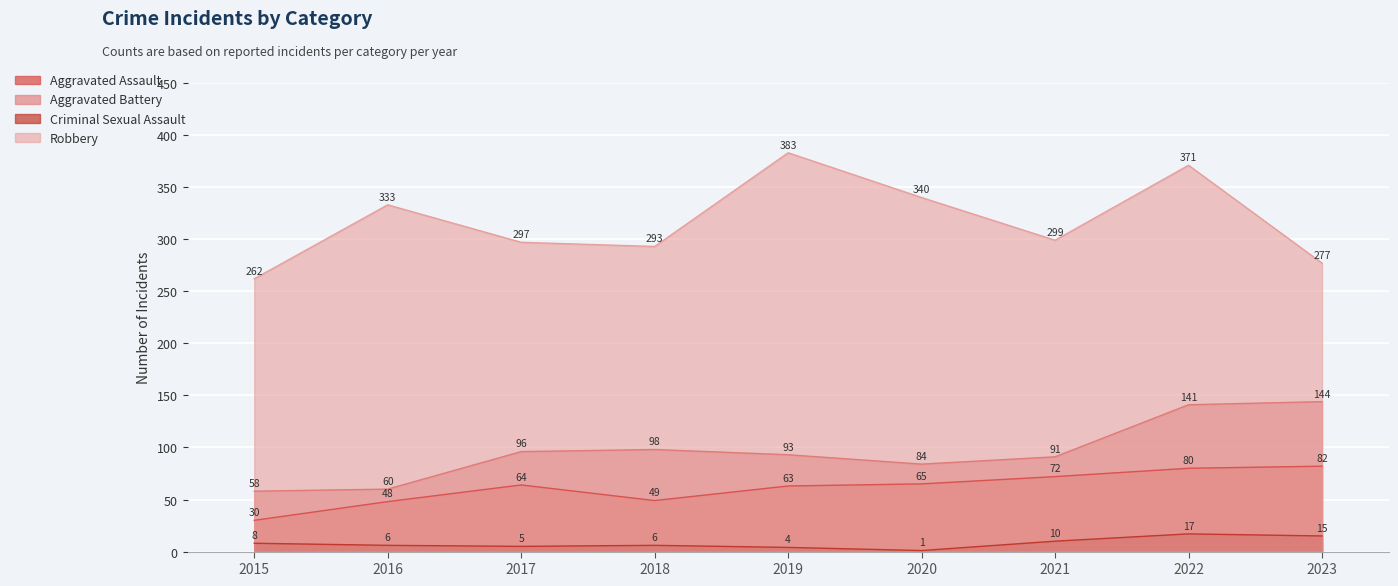

Which has a higher value, 2019 or 2016?

2019